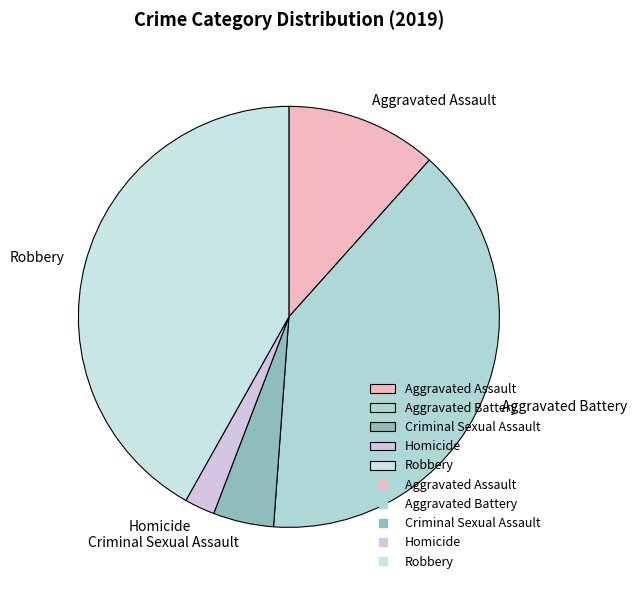

Which slice is the largest?

Robbery